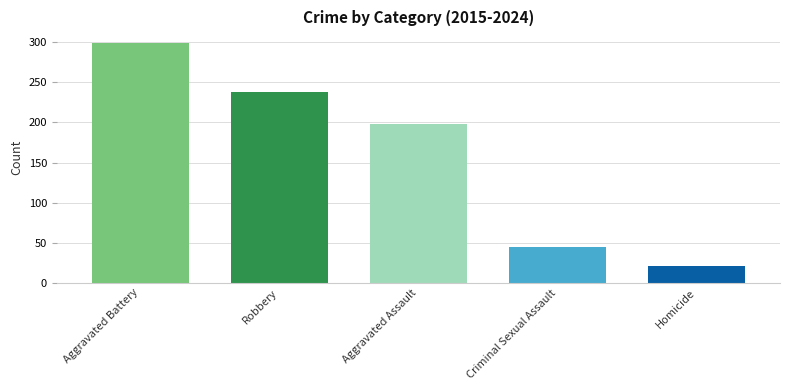

Where is the data nearest to the value 160?

Aggravated Assault